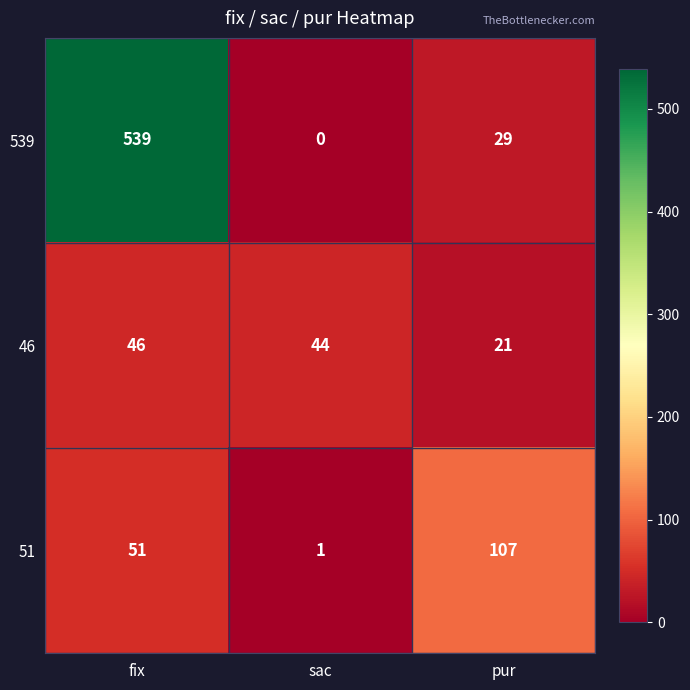

Which category has the highest value in the 51 series?

pur